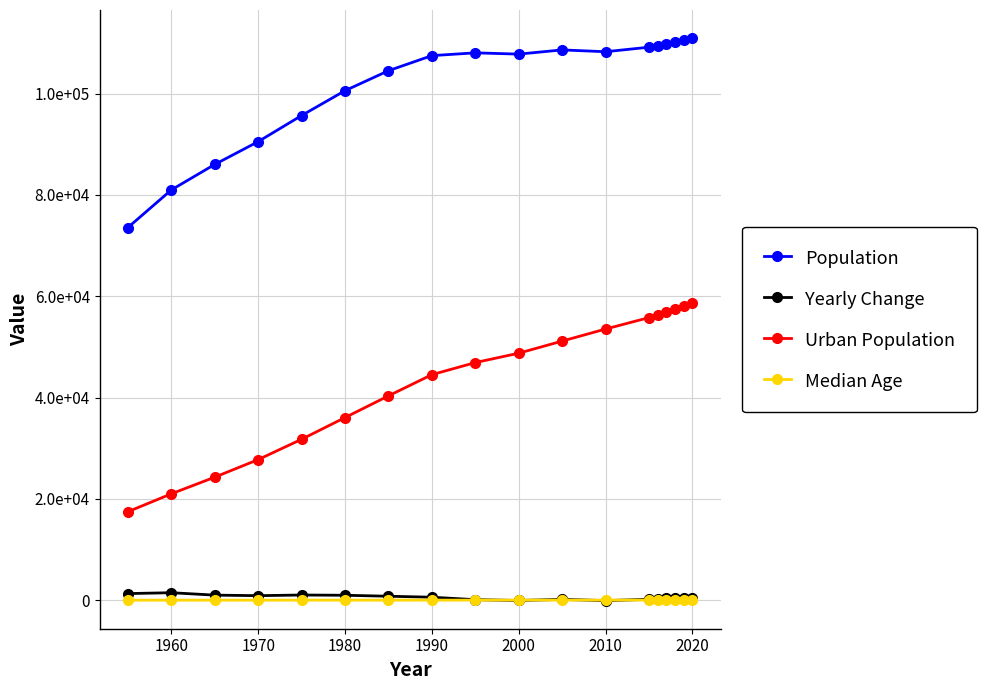

Which series has the widest spread of values?

Urban Population